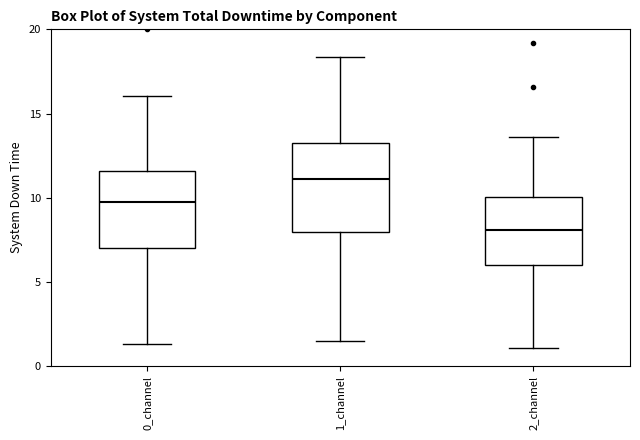

Reading left to right, transcribe this box plot: for each box, give where its median line is, the range the box spans, and where its two whiskers end, as read against the y-axis. The values are not printed on the chart, so give them approximately, as read against the axis.

0_channel: median 9.5, box 7.0 to 11.5, whiskers 1.5 to 16.0
1_channel: median 11.0, box 8.0 to 13.0, whiskers 1.5 to 18.5
2_channel: median 8.0, box 6.0 to 10.0, whiskers 1.0 to 13.5